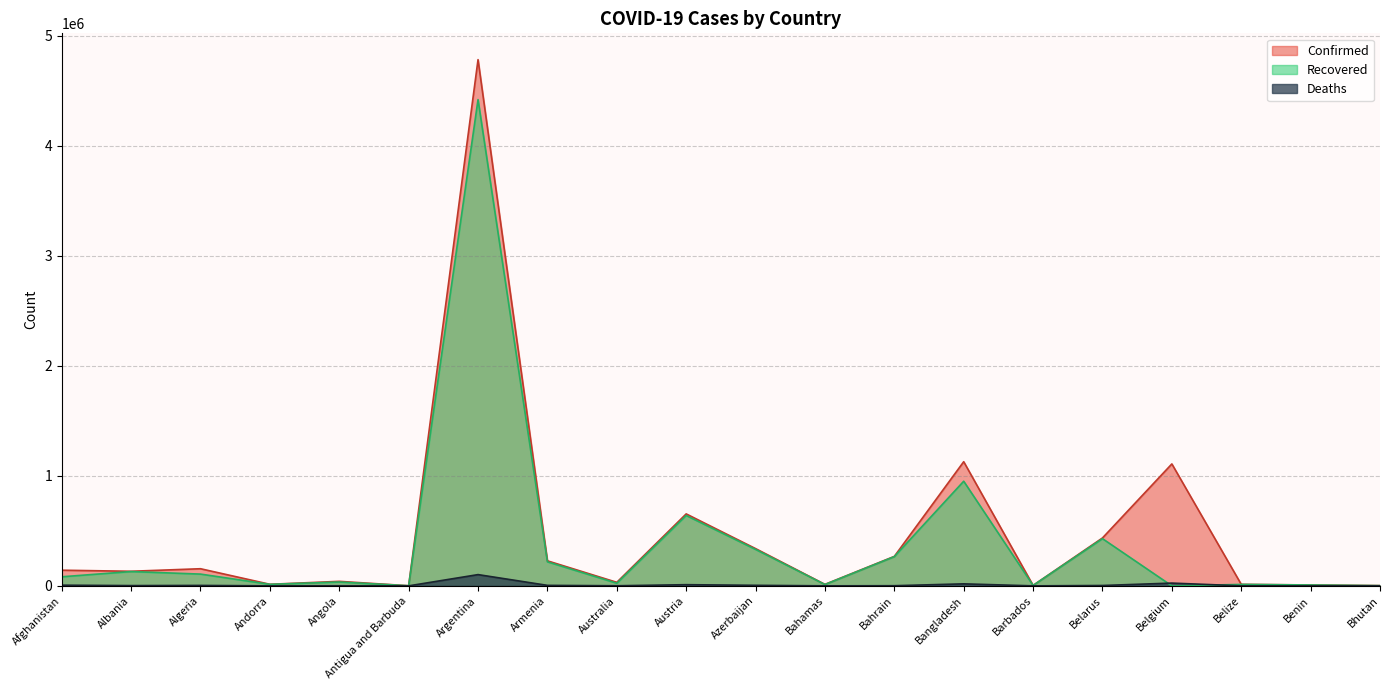

What is the approximate value of Deaths at Bangladesh, to the nearest 50?

18300